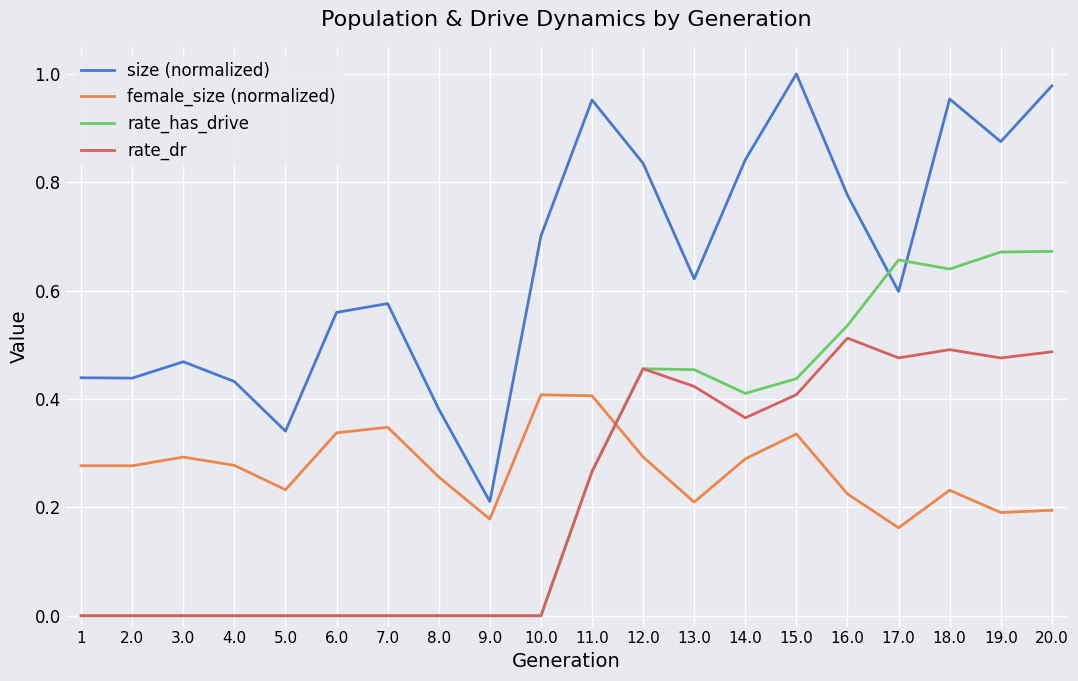

Which series has the largest range (max minus min)?

size (normalized)